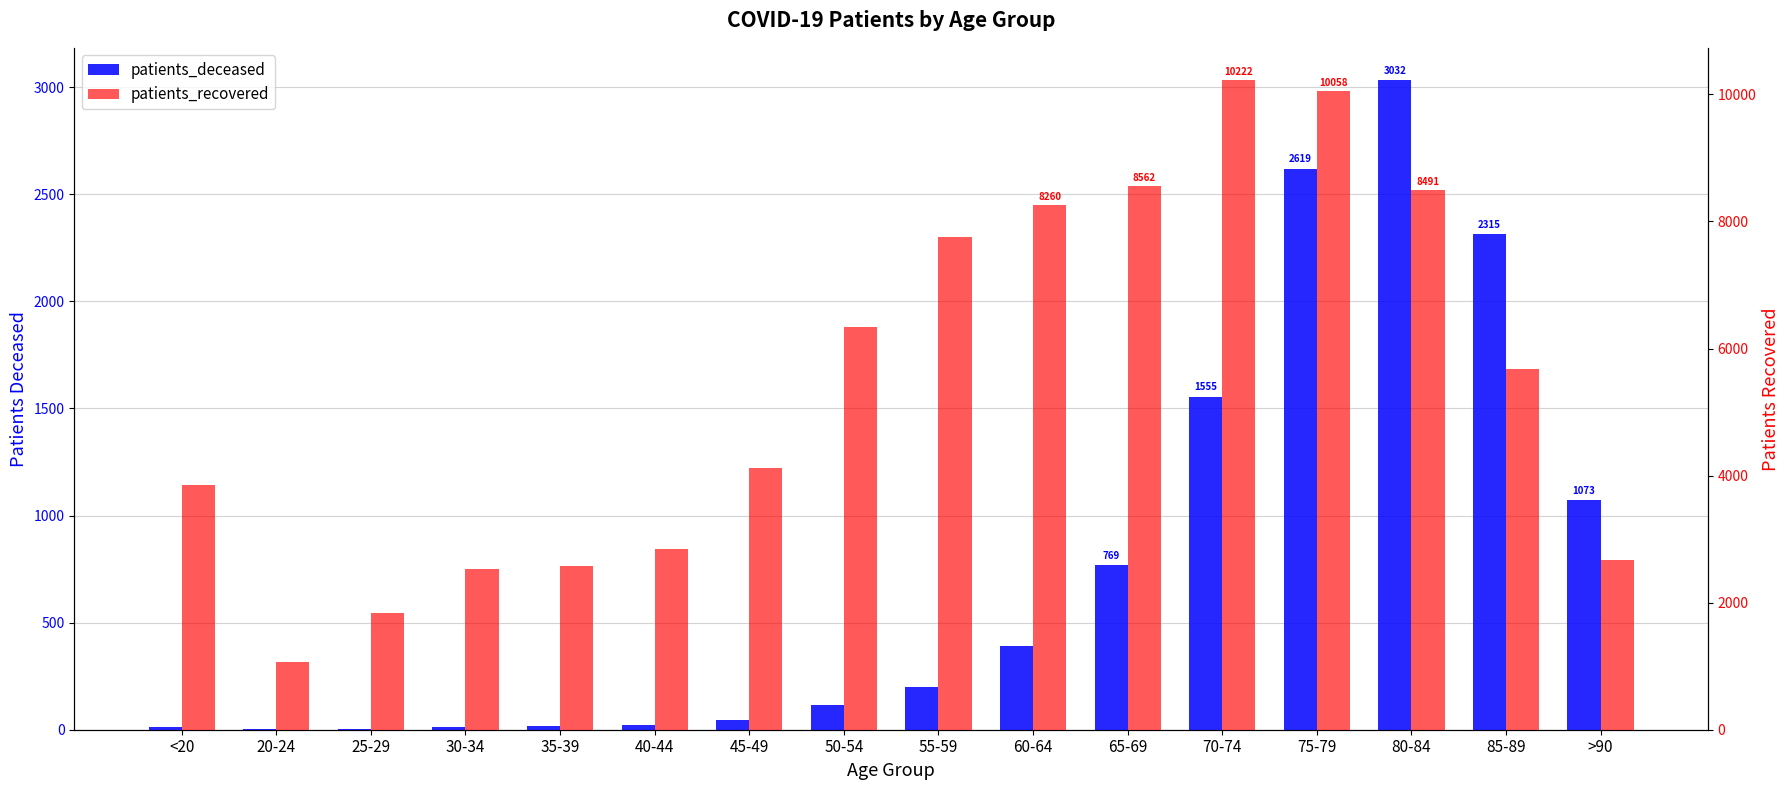

What is the label of the 2nd bar from the right?

85-89